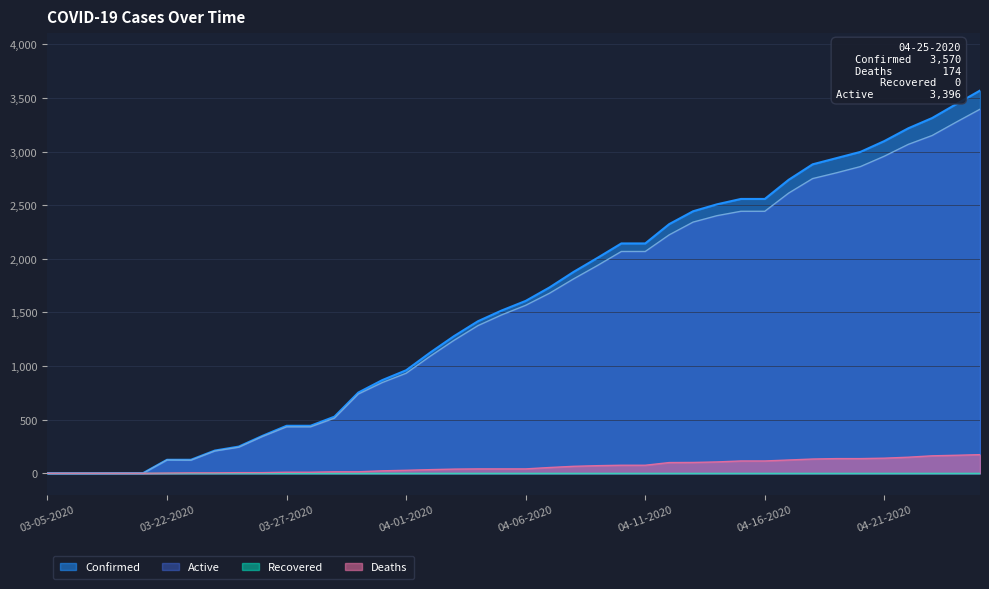

The value of Confirmed at 04-23-2020 is 4632. True or false?

False